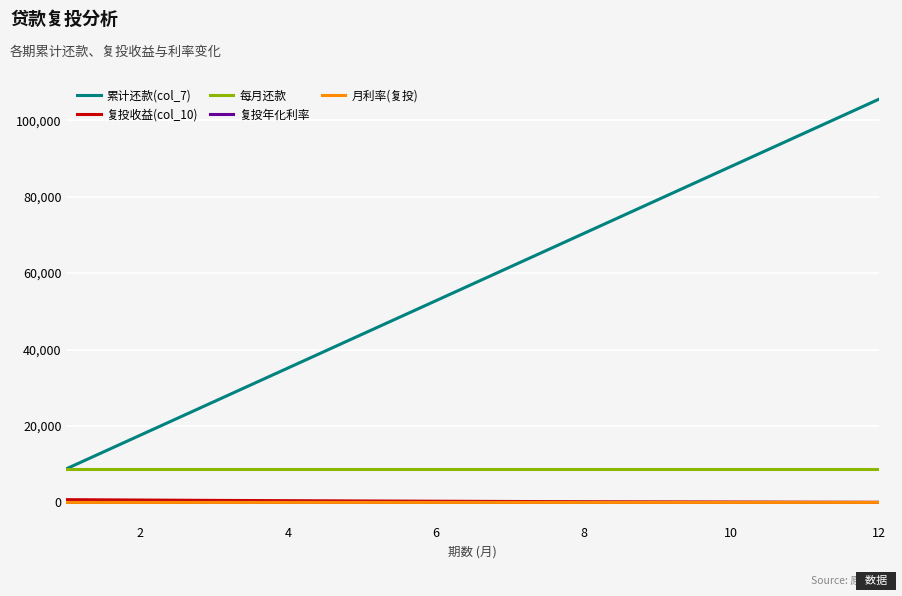

True or false: 复投年化利率 and 累计还款(col_7) cross at least once.

False